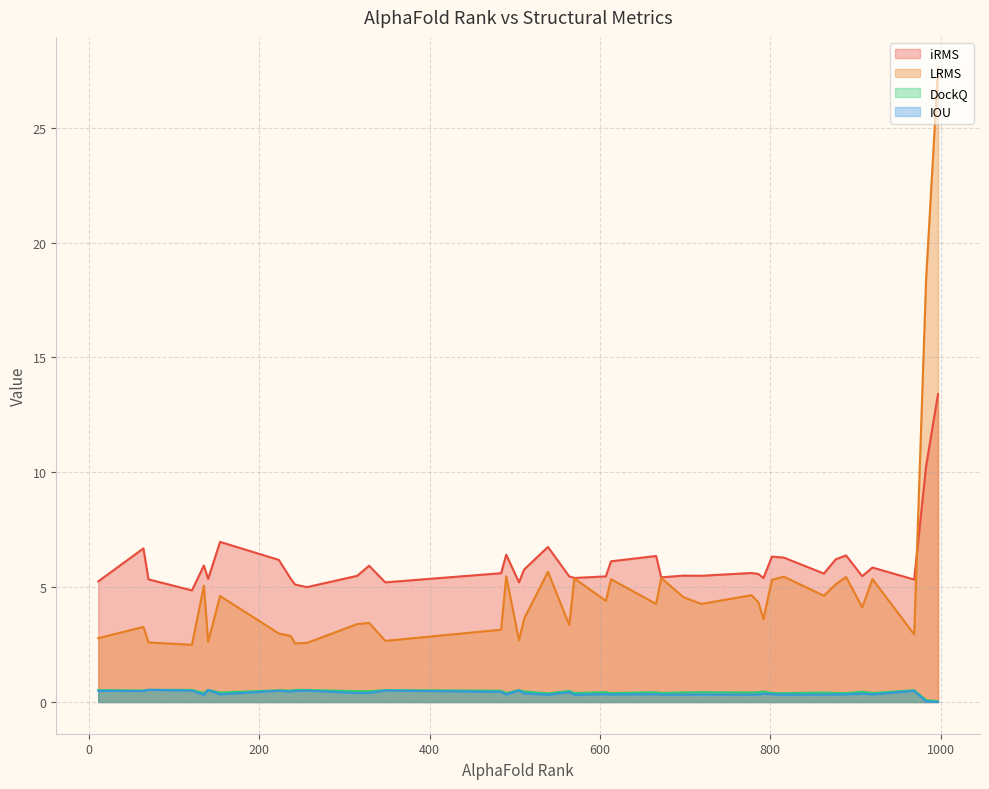

True or false: LRMS and DockQ intersect in this chart.

False